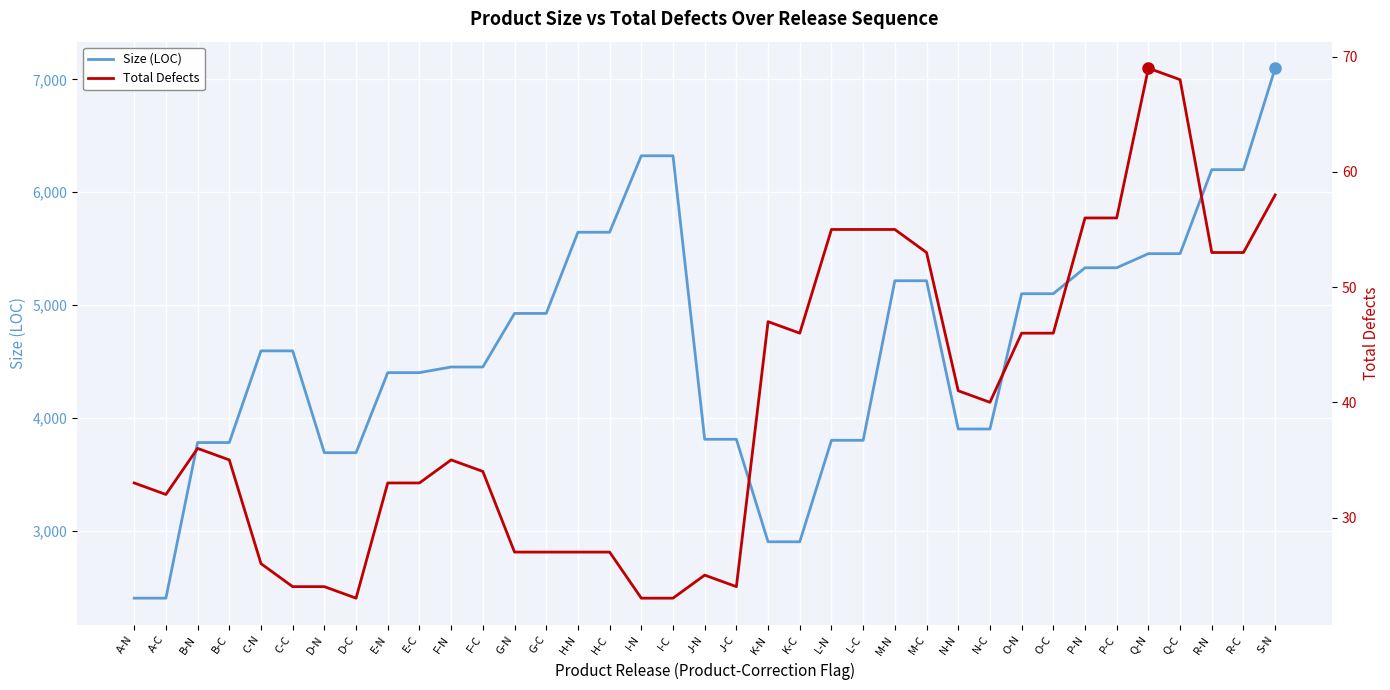

How many lines are shown in the chart?

2